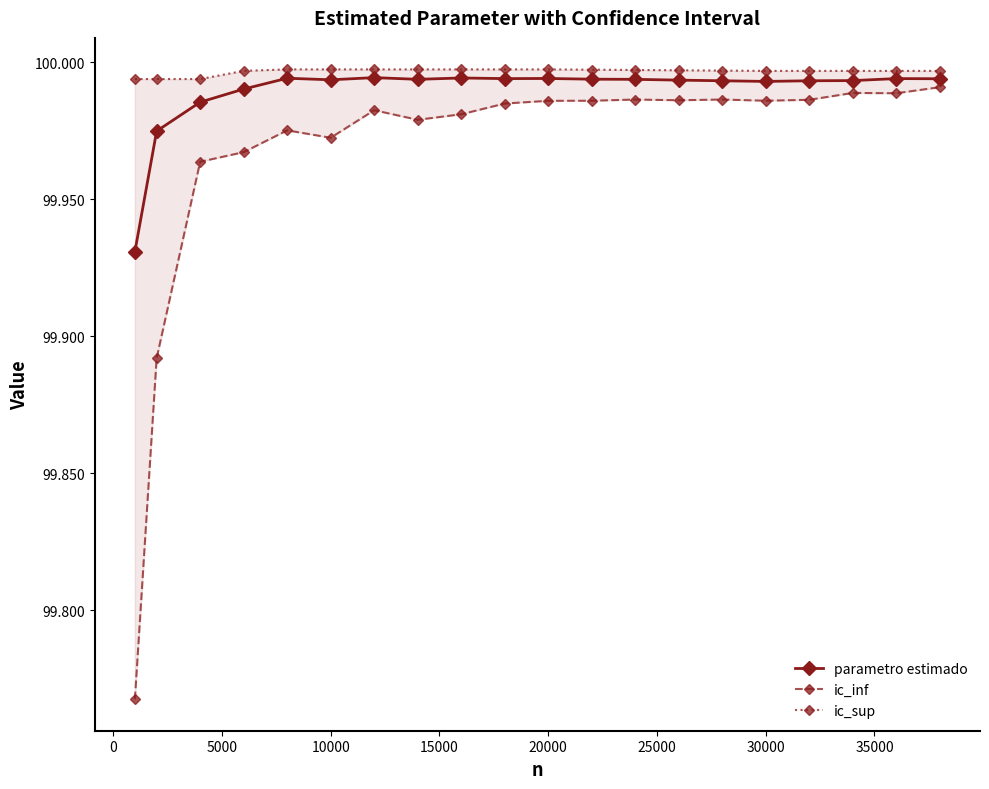

What is the value of the parametro estimado point at the 16th from the left?

100.0